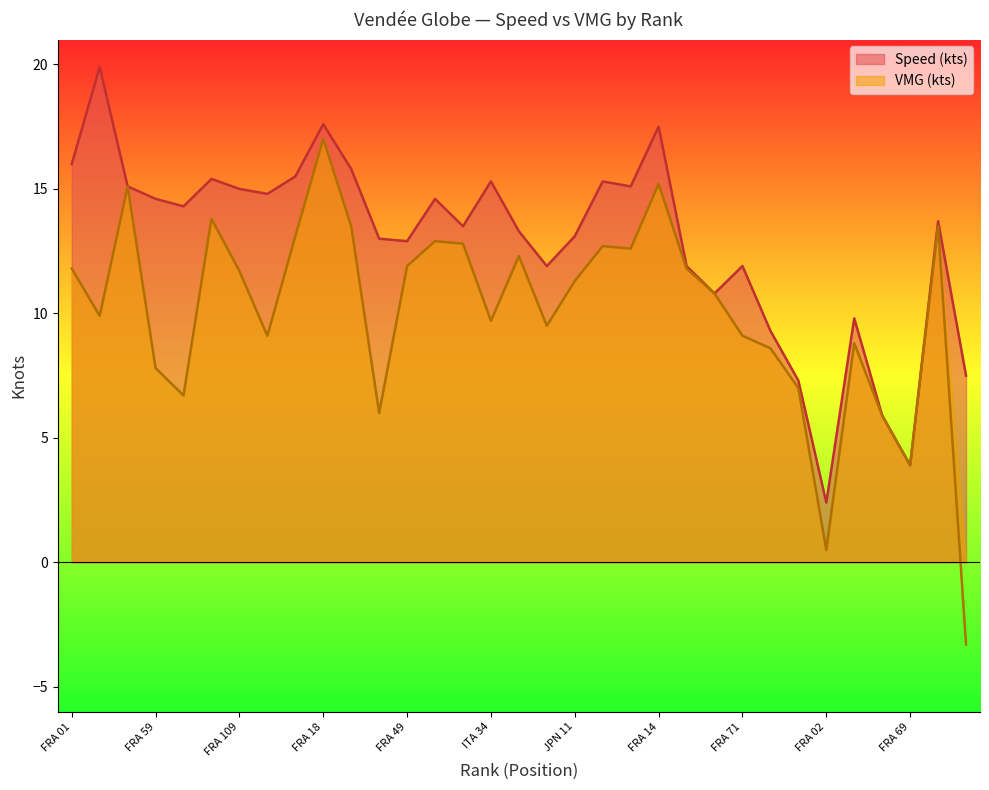

What is the smallest value displayed?

-3.3